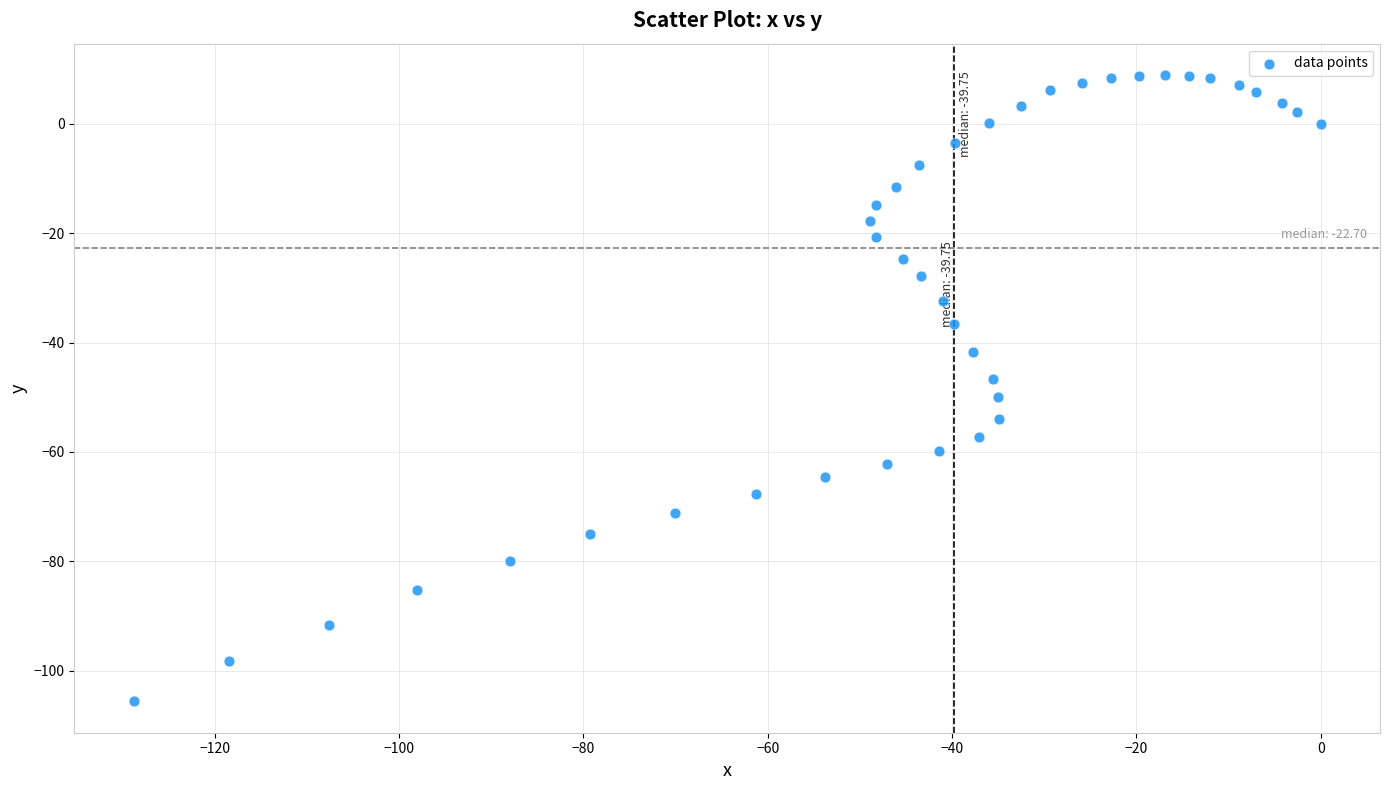

What is the range of Y values (max minus min)?

114.5